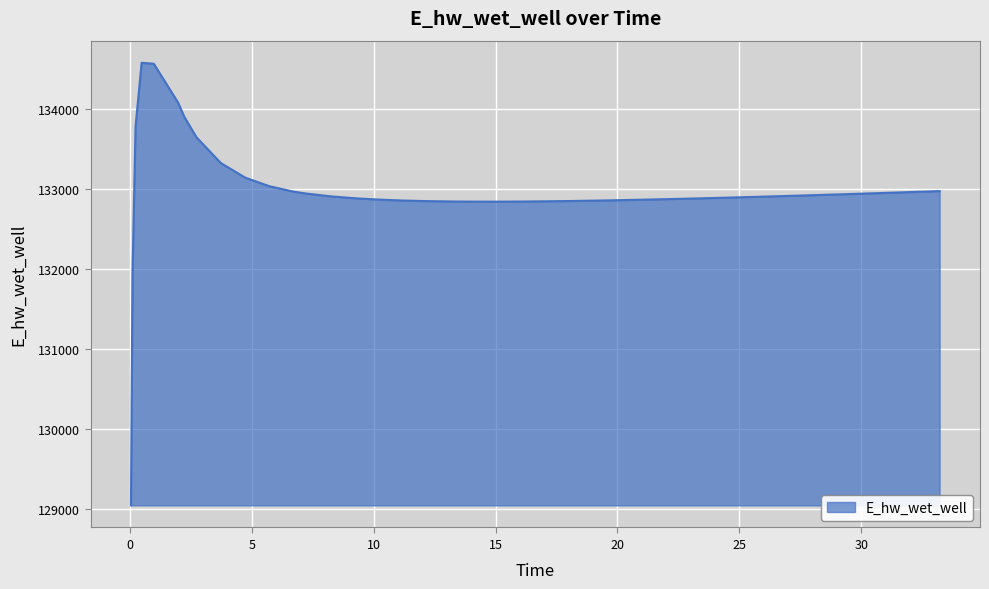

What is the greatest value displayed?

134578.4